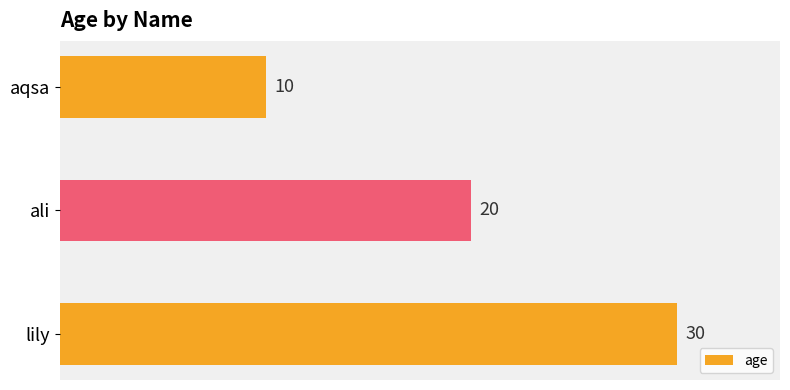

Which label corresponds to the largest value in the chart?

lily